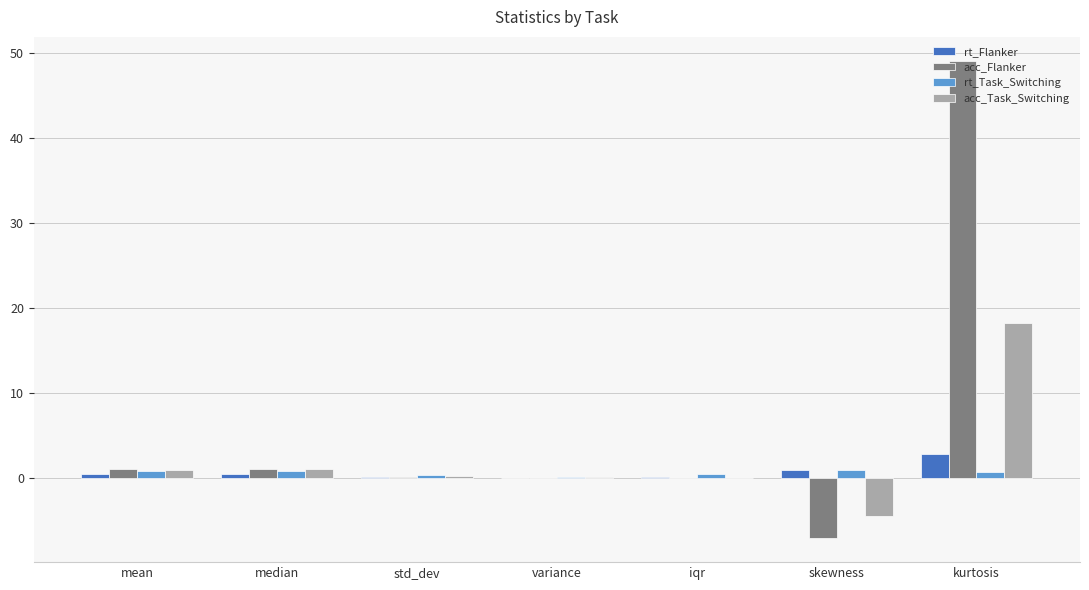

Is it true that acc_Task_Switching equals -2.3 at skewness?

False